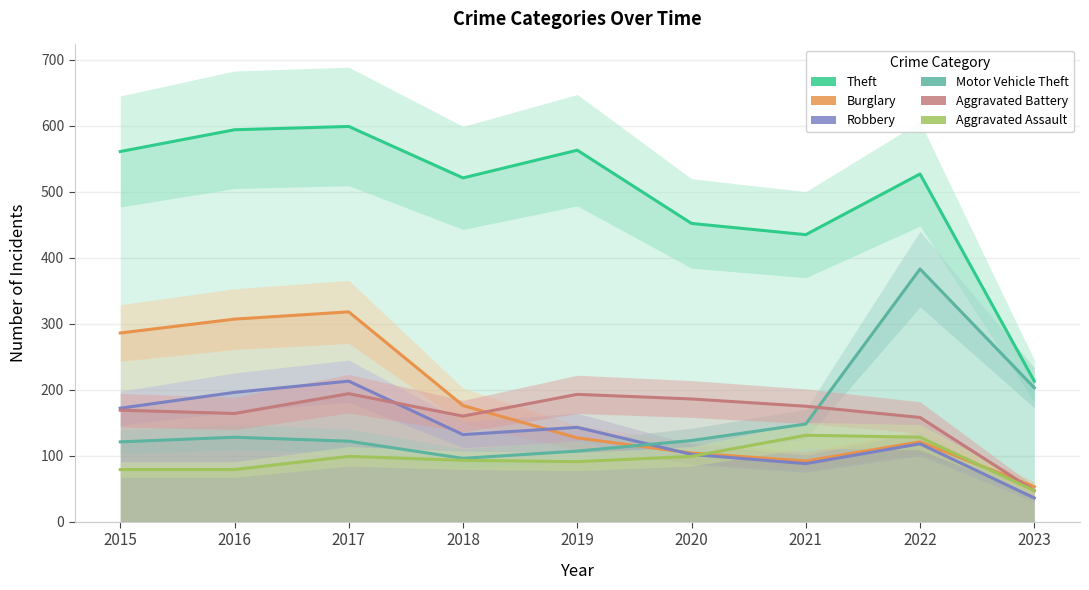

What is the approximate value of Aggravated Assault at 2021, to the nearest 10?

130